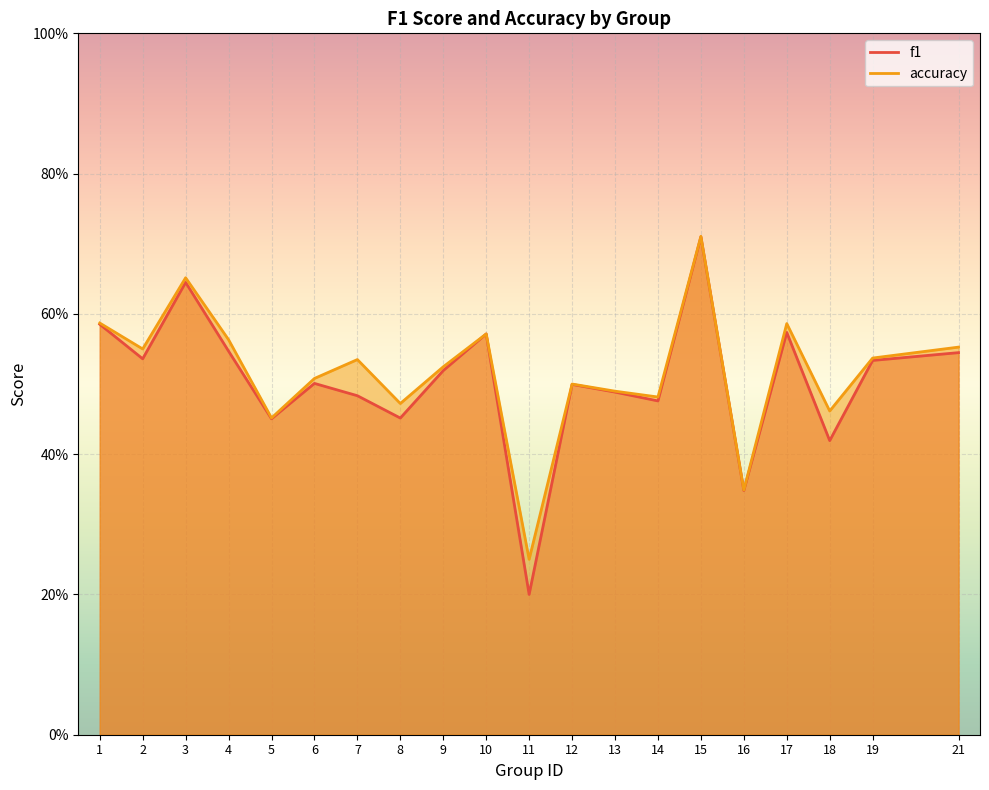

Which series has the widest spread of values?

f1